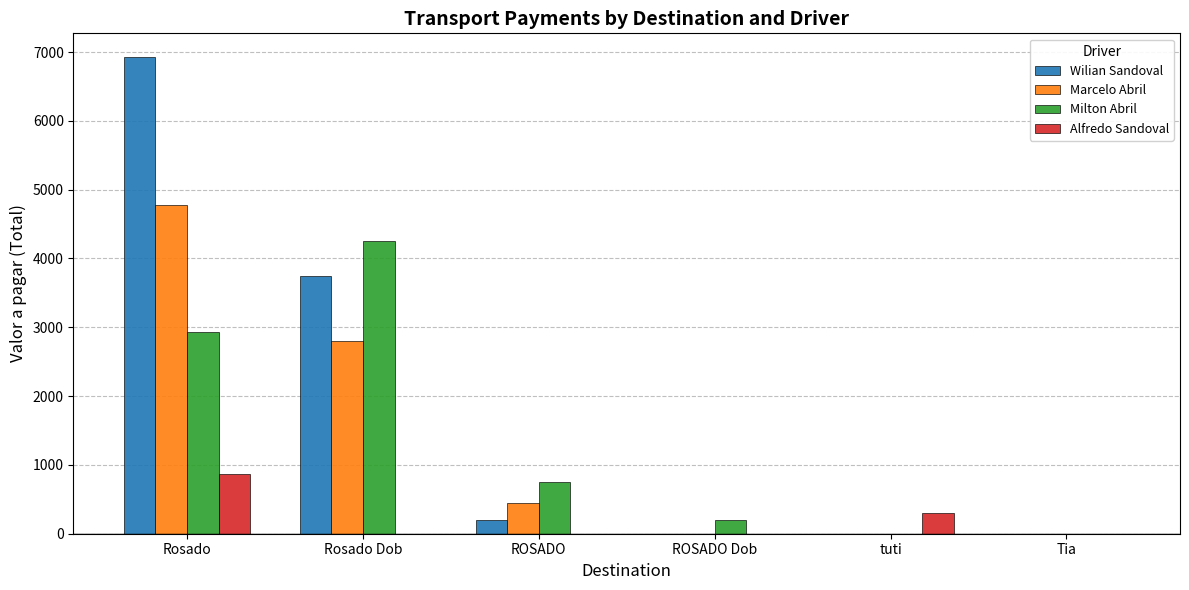

Are the bars grouped side by side (vs. stacked)?

Yes